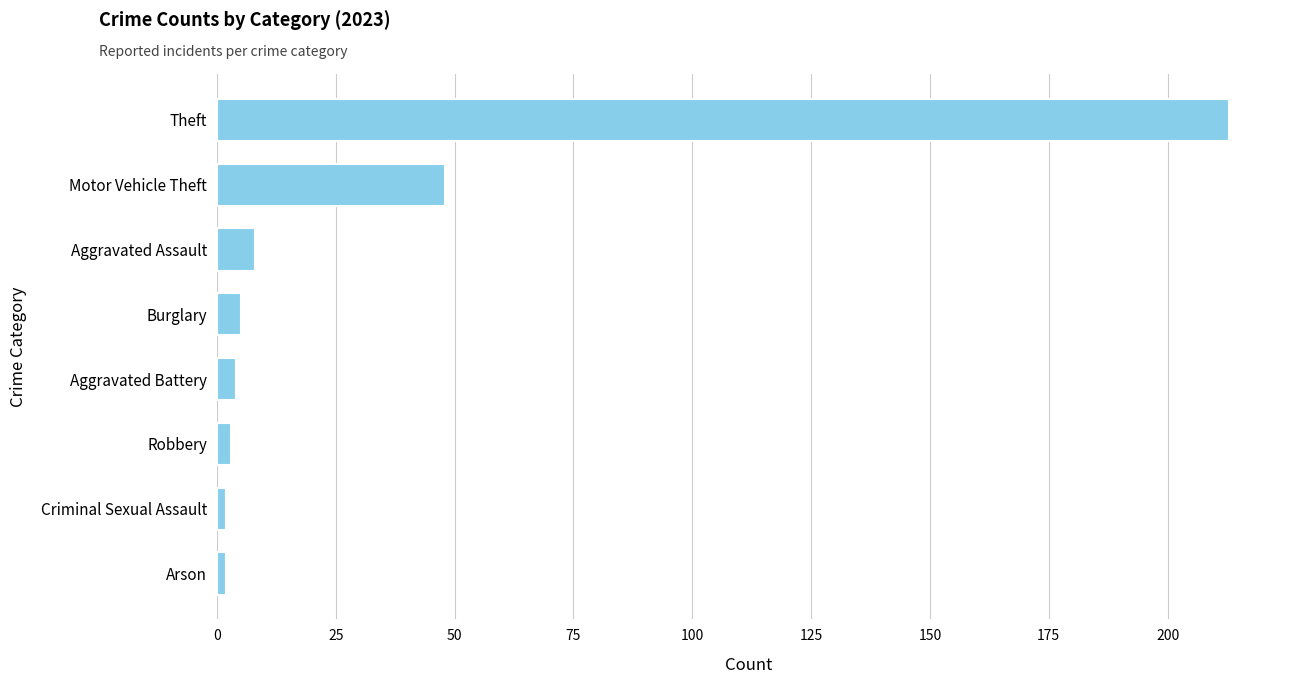

Reading bottom to top, what are all the values shown in this chart?

Arson=2	Criminal Sexual Assault=2	Robbery=3	Aggravated Battery=4	Burglary=5	Aggravated Assault=8	Motor Vehicle Theft=48	Theft=213